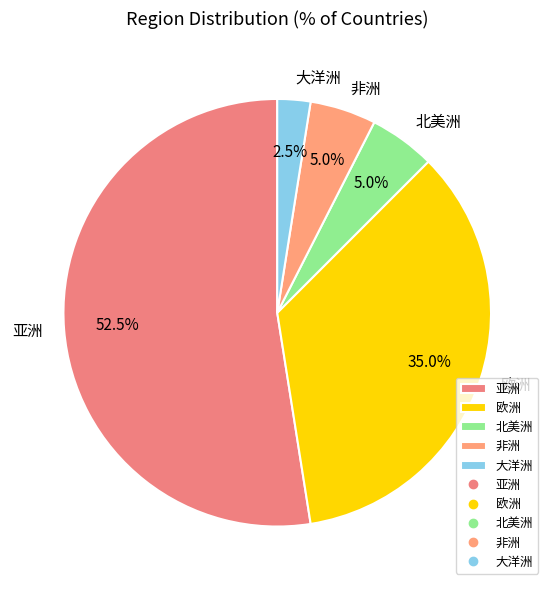

How many slices are in this pie chart?

5